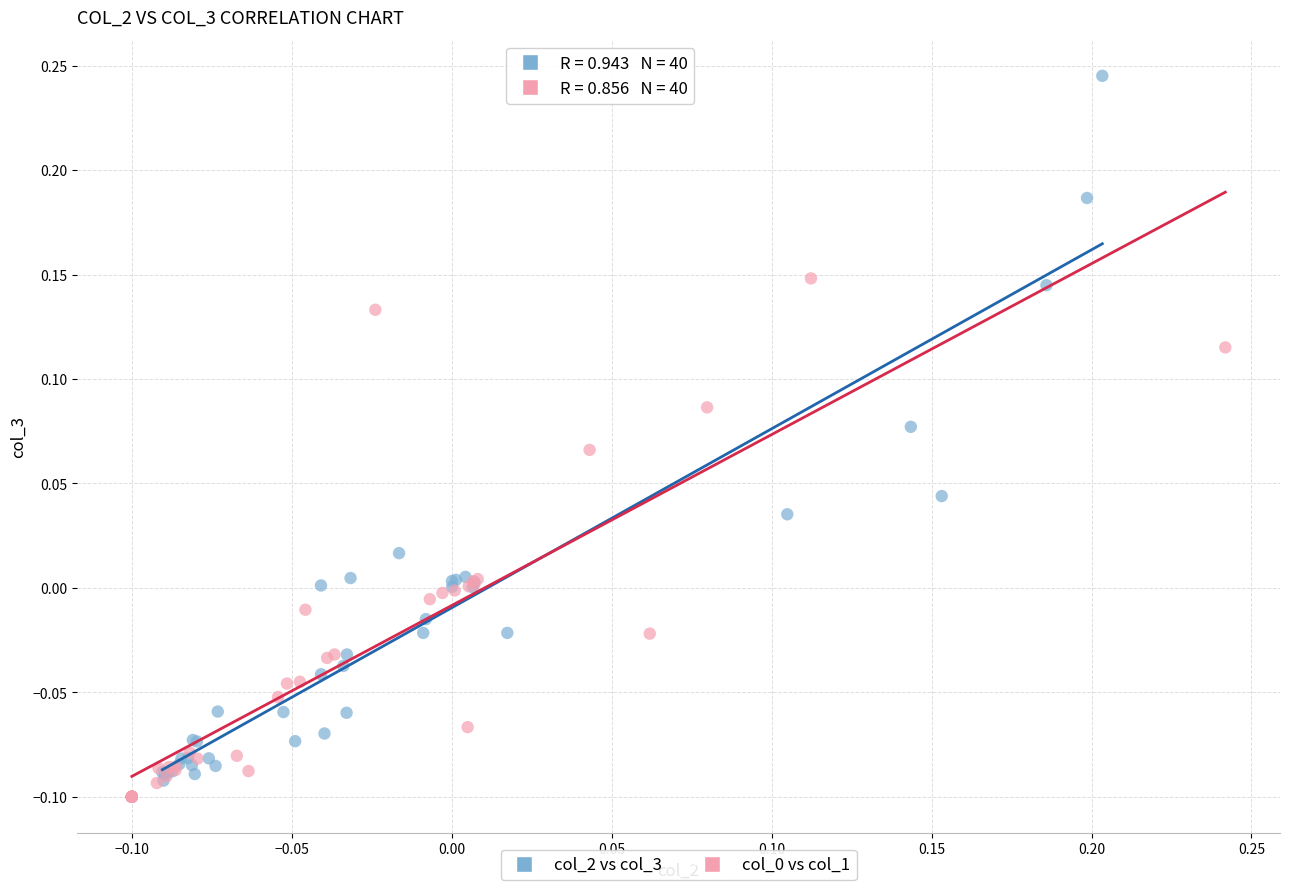

Which series contains the highest Y value?

col_2 vs col_3